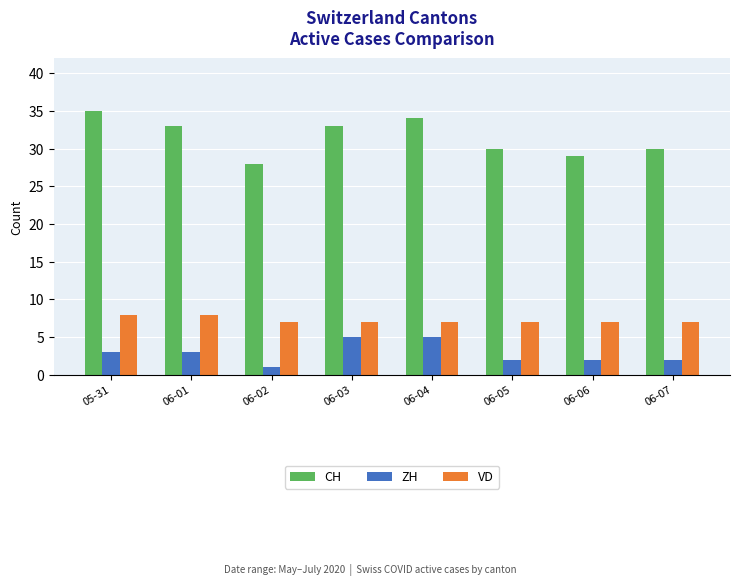

At 06-05, list the series in order from smallest to largest.

ZH, VD, CH